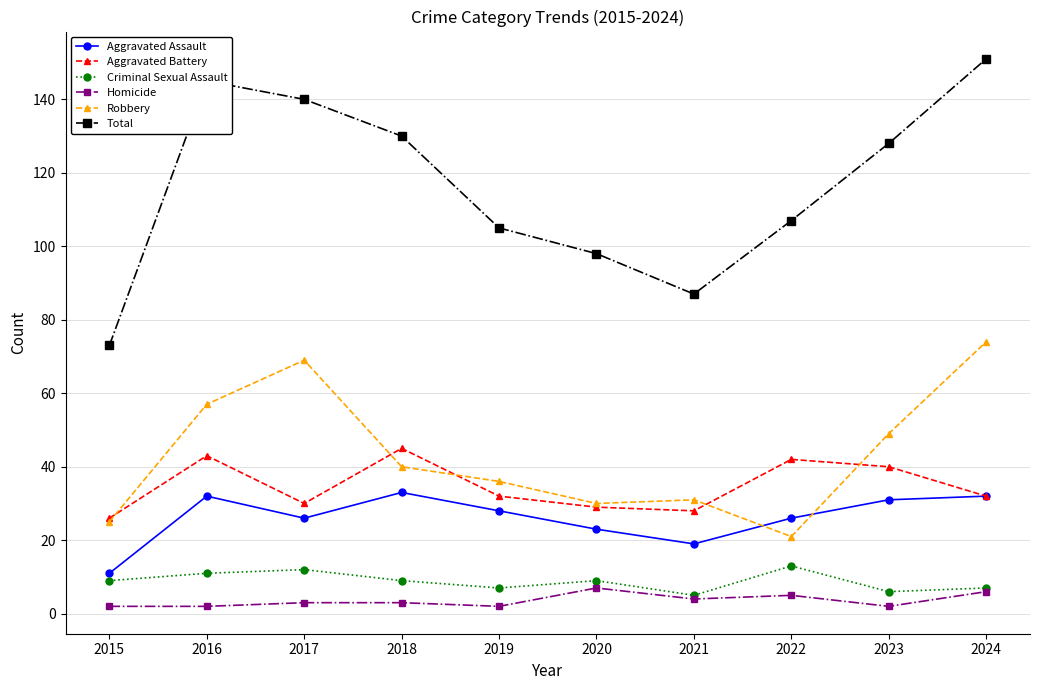

Reading left to right, extract all data points from this chart.

Aggravated Assault: 11	32	26	33	28	23	19	26	31	32
Aggravated Battery: 26	43	30	45	32	29	28	42	40	32
Criminal Sexual Assault: 9	11	12	9	7	9	5	13	6	7
Homicide: 2	2	3	3	2	7	4	5	2	6
Robbery: 25	57	69	40	36	30	31	21	49	74
Total: 73	145	140	130	105	98	87	107	128	151